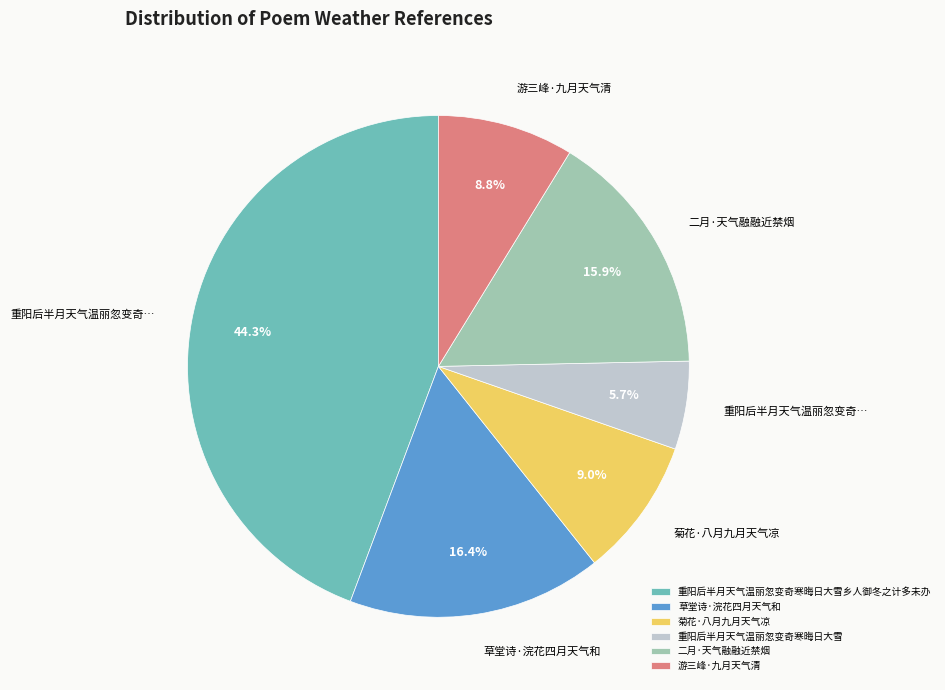

To the nearest percent, what is the combined percentage of 草堂诗·浣花四月天气和 and 重阳后半月天气温丽忽变奇寒晦日大雪?

22%